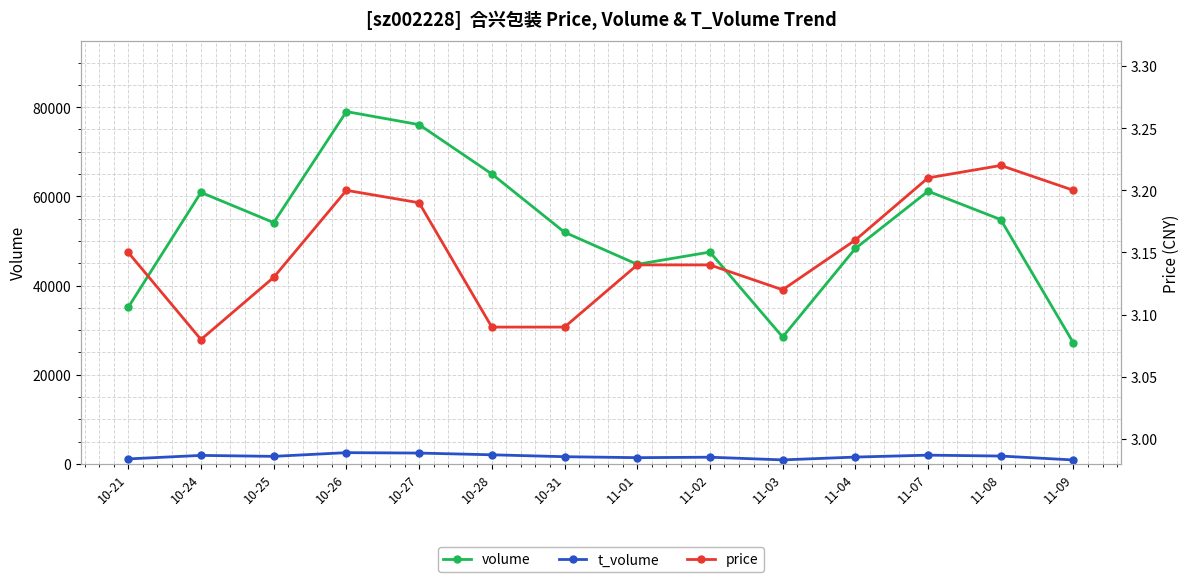

Is it true that t_volume equals 1390.0 at 11-01?

True